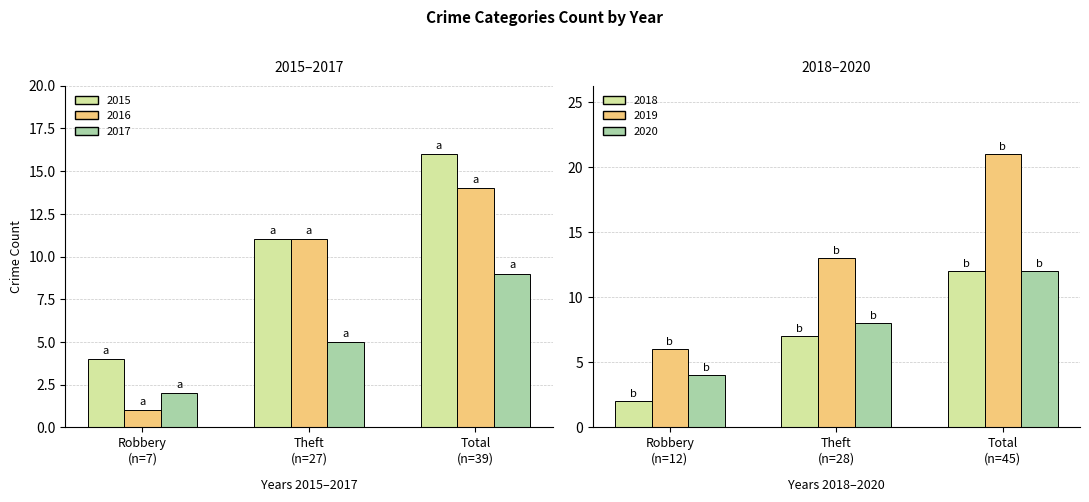

At how many categories does at least one series exceed 1?

3